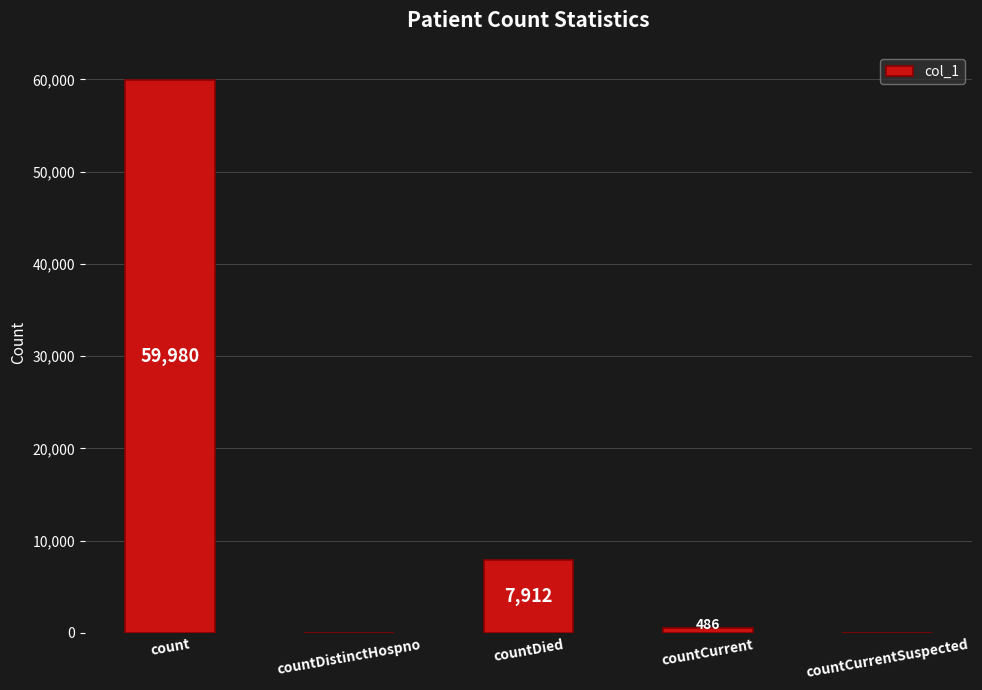

Reading left to right, extract all data points from this chart.

count=59980	countDistinctHospno=0	countDied=7912	countCurrent=486	countCurrentSuspected=0